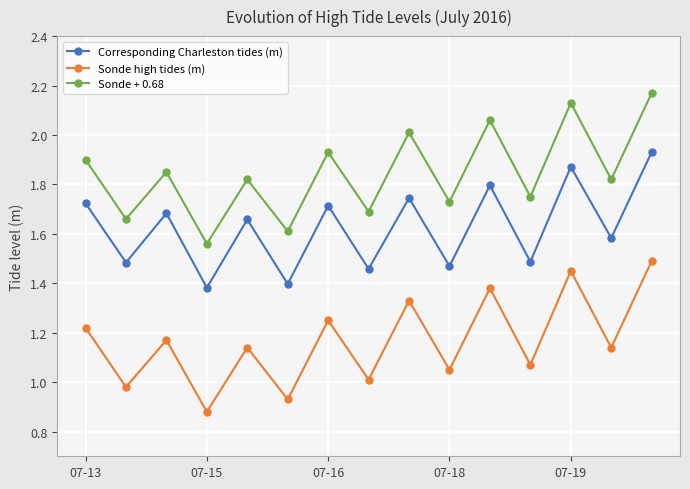

How many interior local valleys does the Corresponding Charleston tides (m) series have?

7